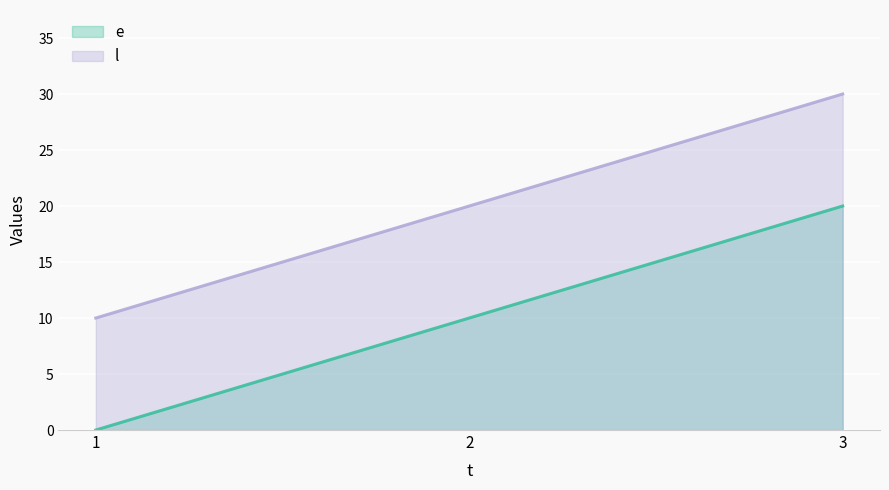

What is the value of the l point at the 2nd from the left?

20